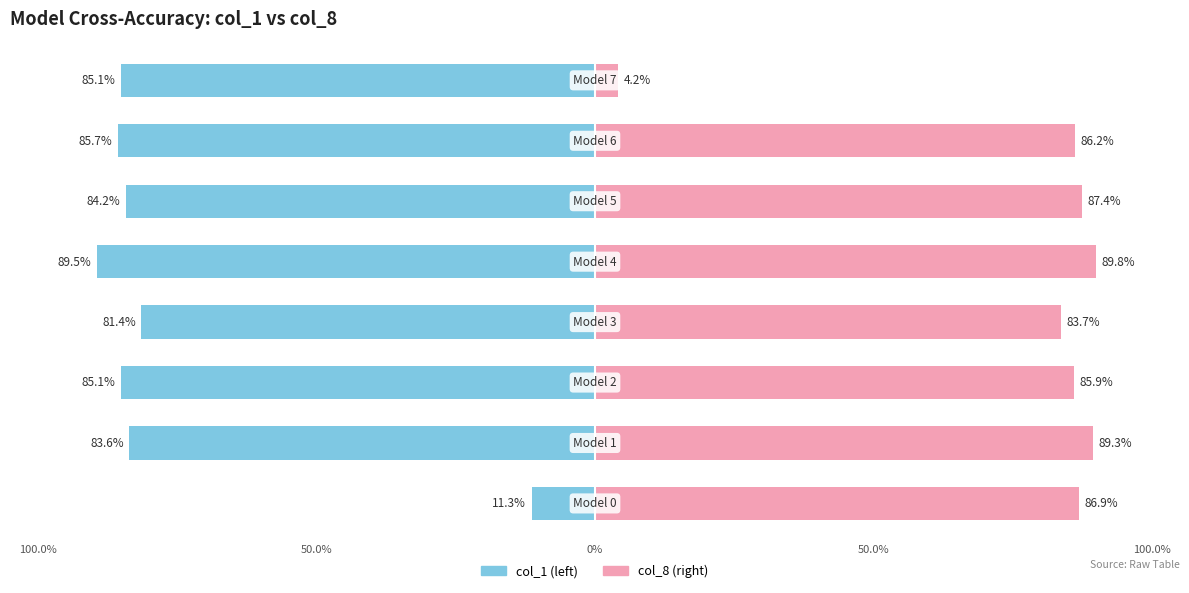

What is the maximum value shown in the chart?

0.9